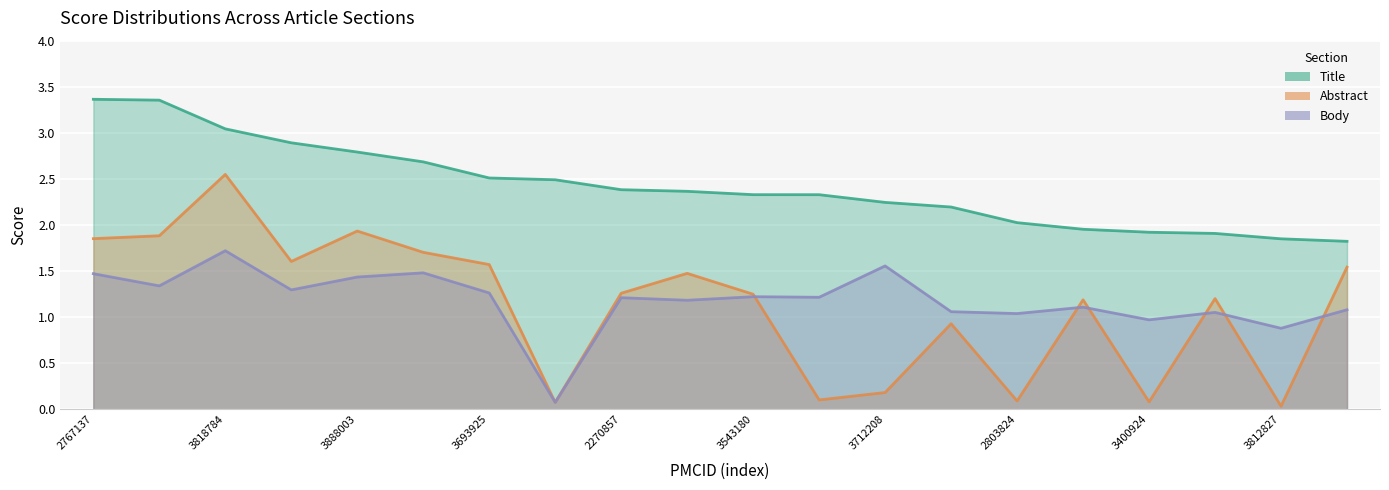

What is the sum of the title values at 3730194 and 2767137?

6.3